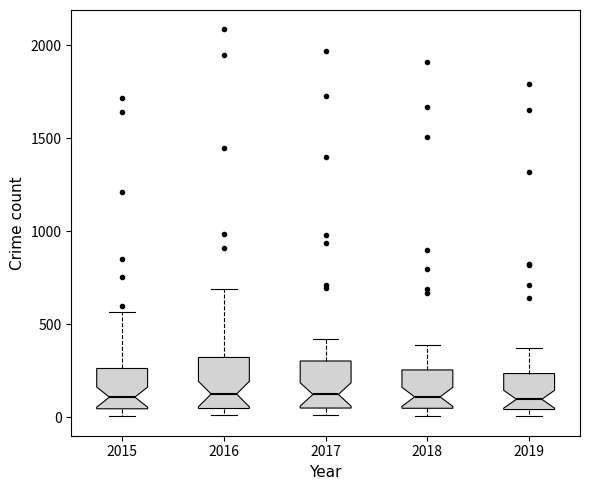

Reading left to right, transcribe this box plot: for each box, give where its median line is, the range the box spans, and where its two whiskers end, as read against the y-axis. The values are not printed on the chart, so give them approximately, as read against the axis.

2015: median 100, box 50 to 250, whiskers 0 to 550
2016: median 150, box 50 to 300, whiskers 0 to 700
2017: median 100, box 50 to 300, whiskers 0 to 400
2018: median 100, box 50 to 250, whiskers 0 to 400
2019: median 100, box 50 to 250, whiskers 0 to 400